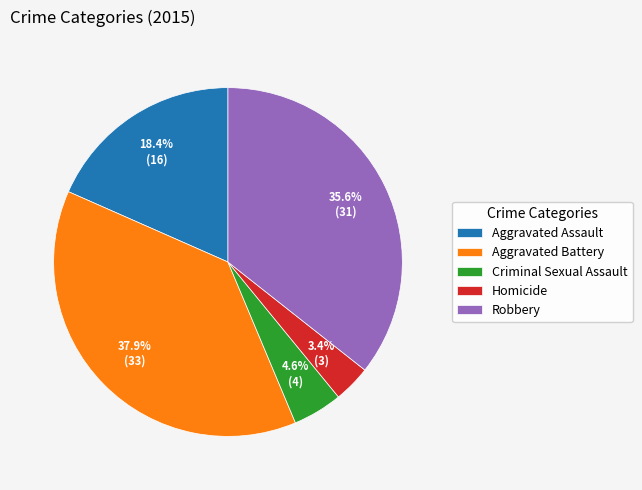

To the nearest percent, what percentage of the pie is Robbery?

36%